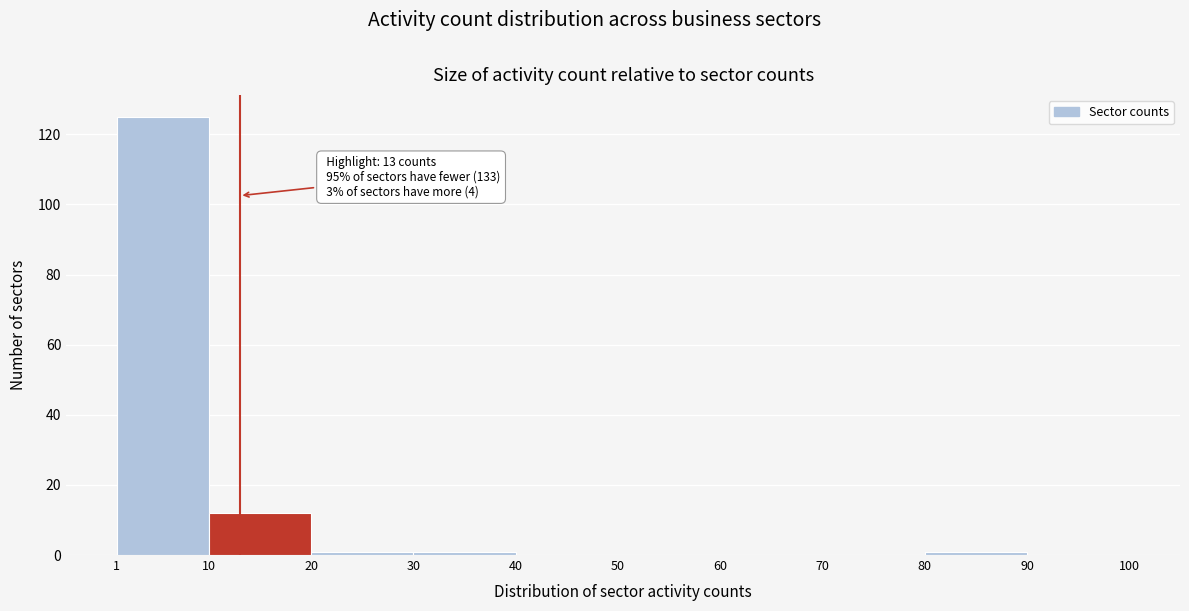

Over which range of the x-axis is the bar tallest?

1 to 10